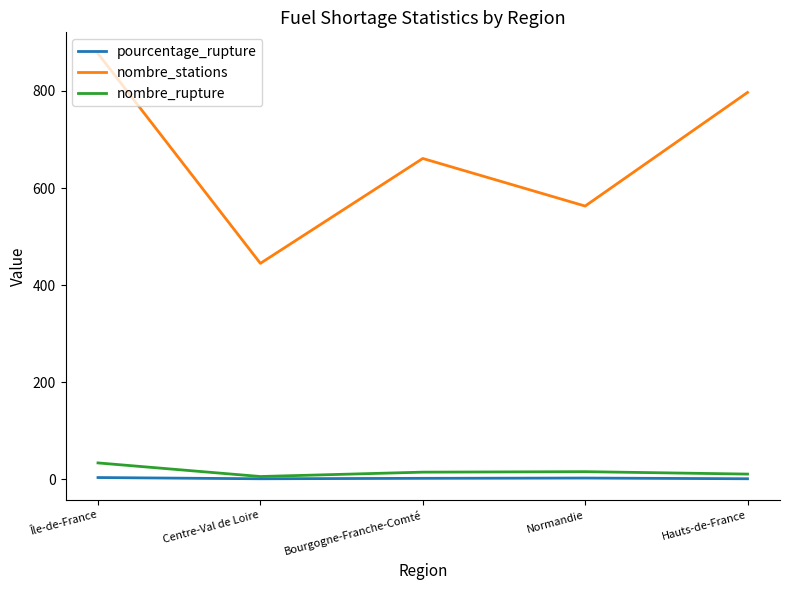

True or false: nombre_stations and pourcentage_rupture intersect in this chart.

False